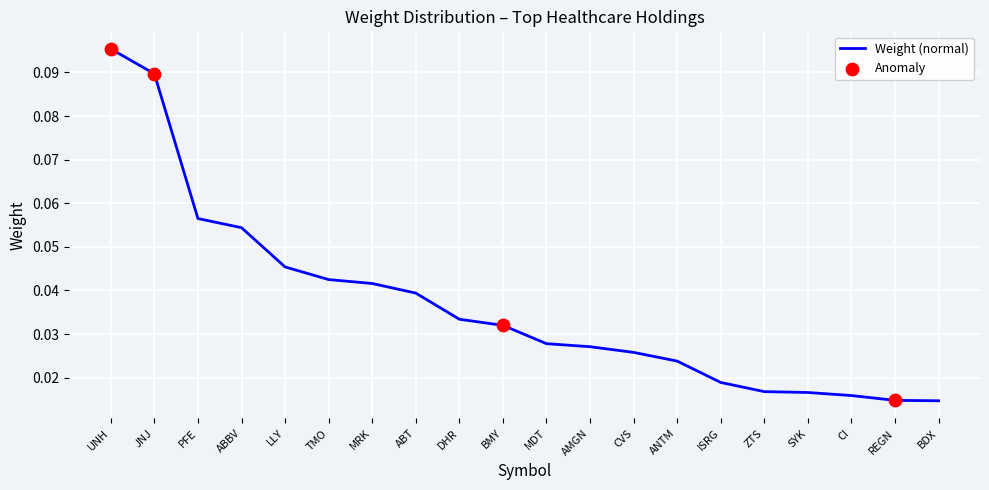

Between AMGN and REGN, which is larger?

AMGN